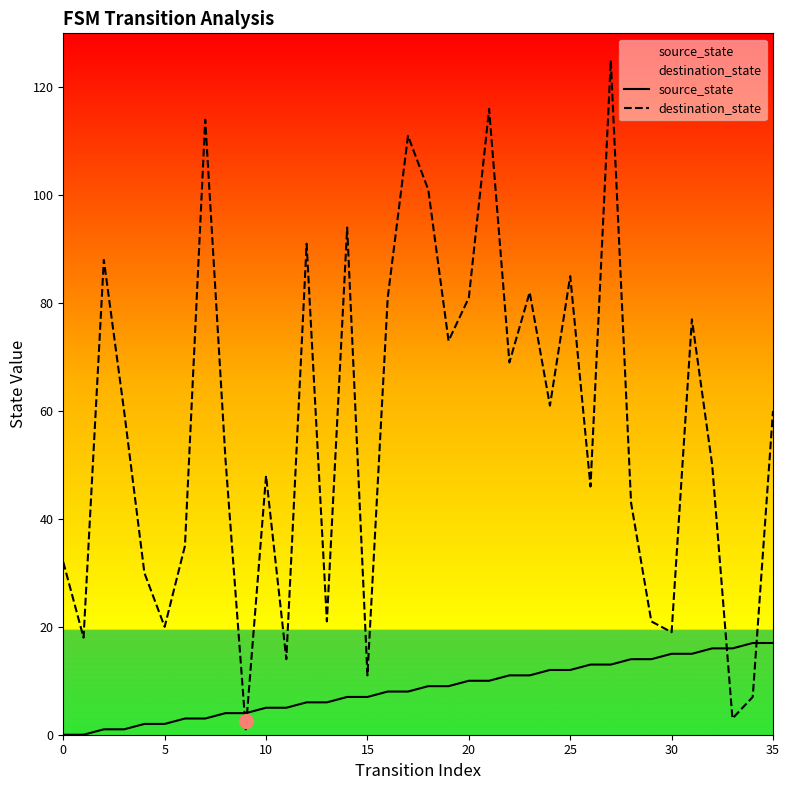

Reading left to right, list all the values displayed in this chart.

source_state: 0	0	1	1	2	2	3	3	4	4	5	5	6	6	7	7	8	8	9	9	10	10	11	11	12	12	13	13	14	14	15	15	16	16	17	17
destination_state: 32	18	88	60	30	20	35	114	51	1	48	14	91	21	94	11	81	111	101	73	81	116	69	82	61	85	46	125	43	21	19	77	50	3	7	60